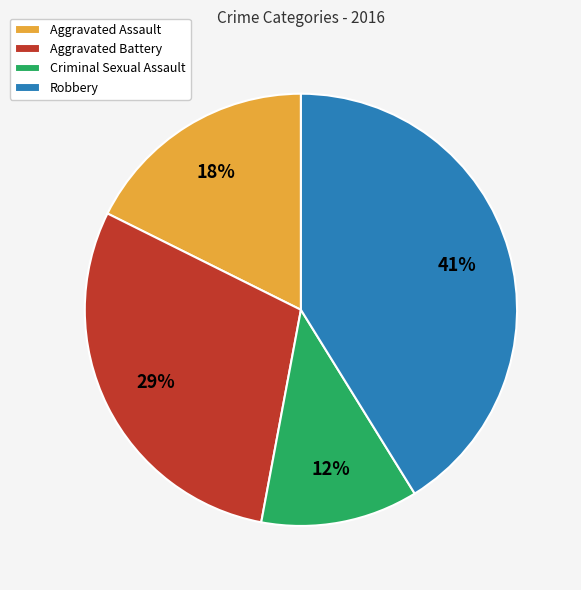

To the nearest percent, what portion does Aggravated Battery represent?

29%